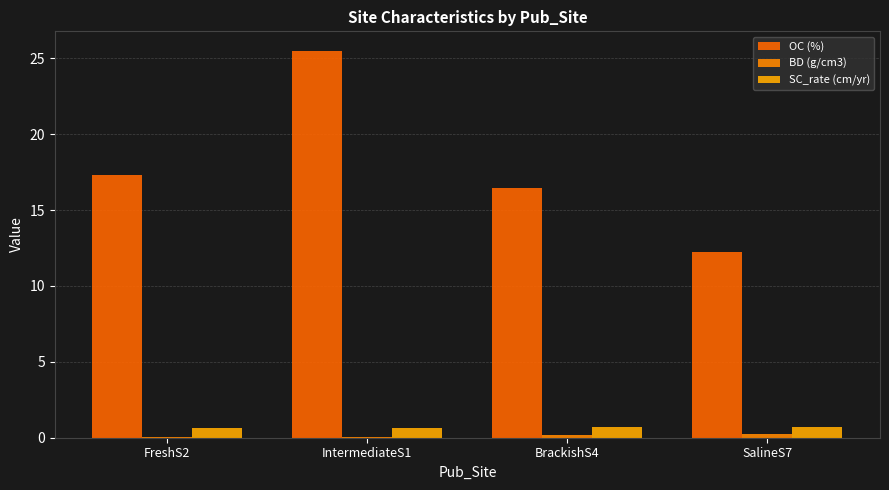

What is the total value across all series at IntermediateS1?

26.2